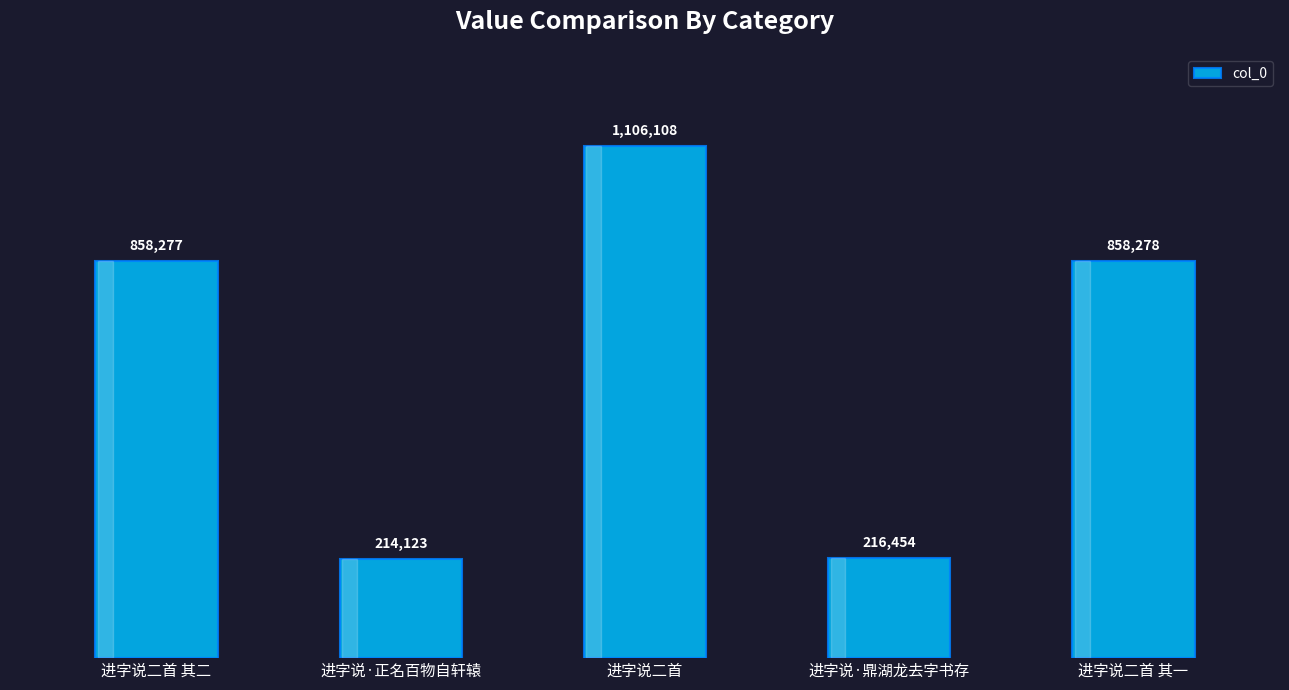

Are the bars horizontal?

No